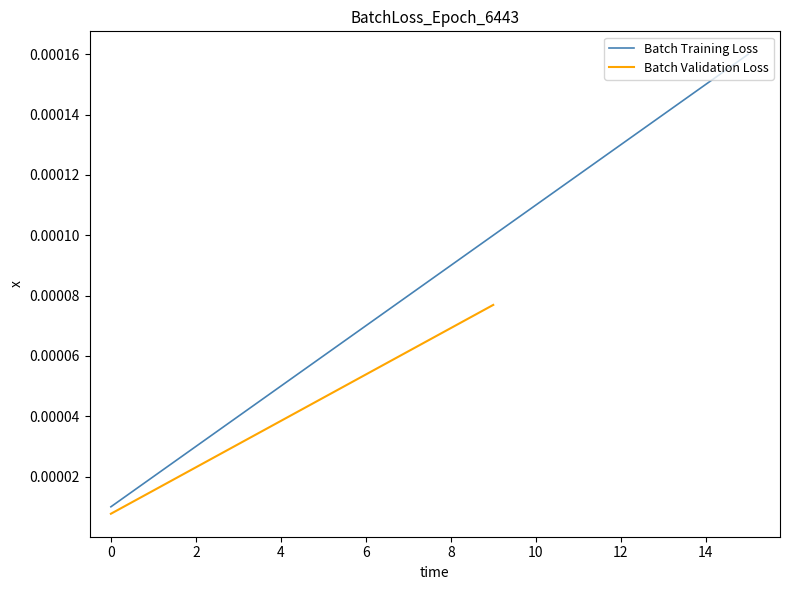

Between 10 and 6, which is larger?

10